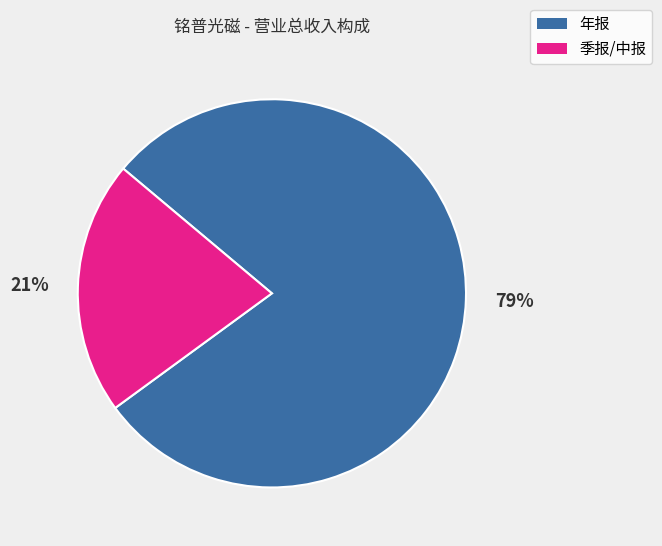

Is there a majority slice in this chart?

Yes